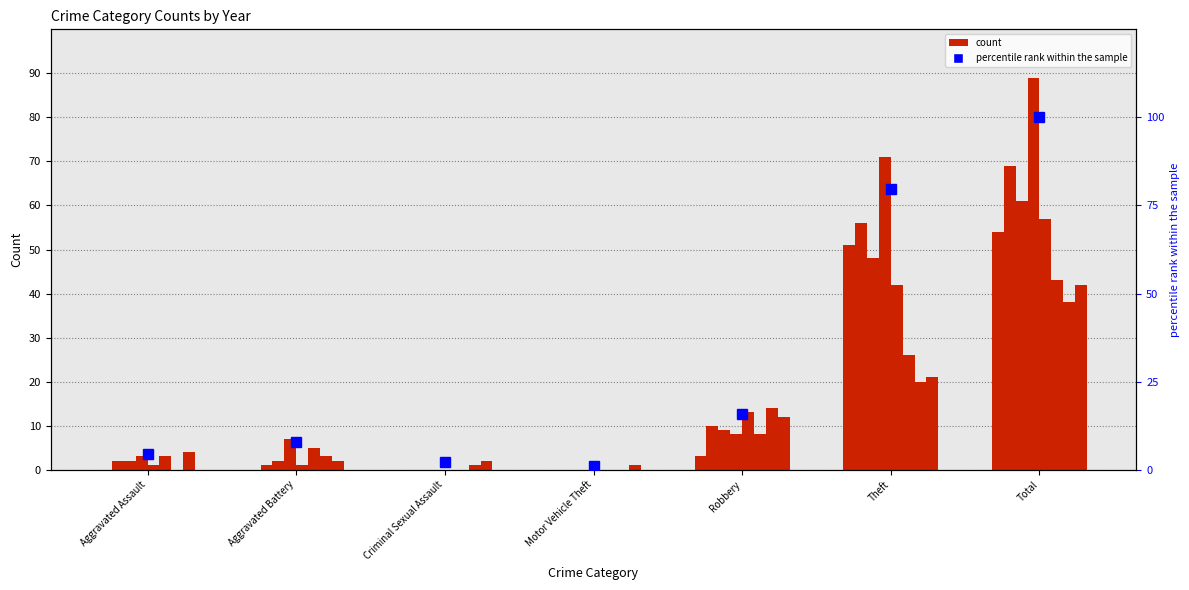

What position from the right is Theft?

2